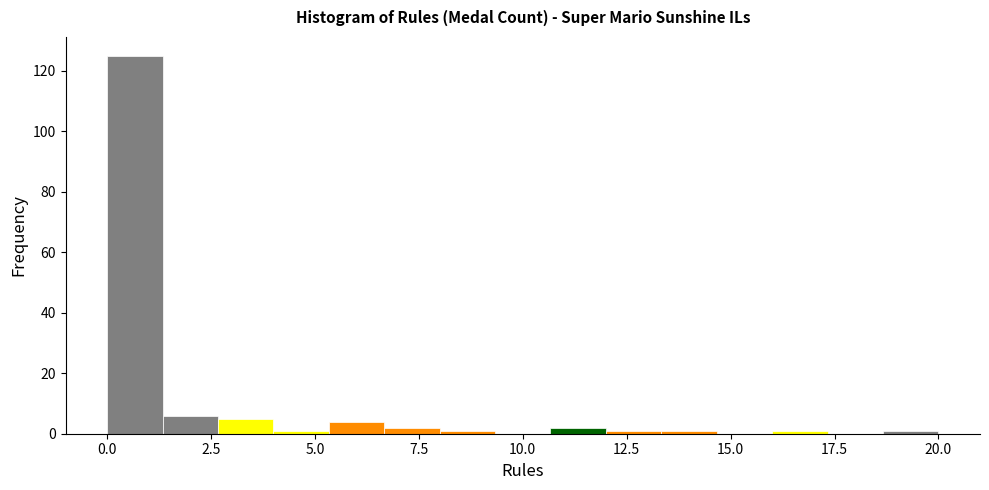

Read against the x-axis, roughly where is the centre of the tallest bar?

0.5